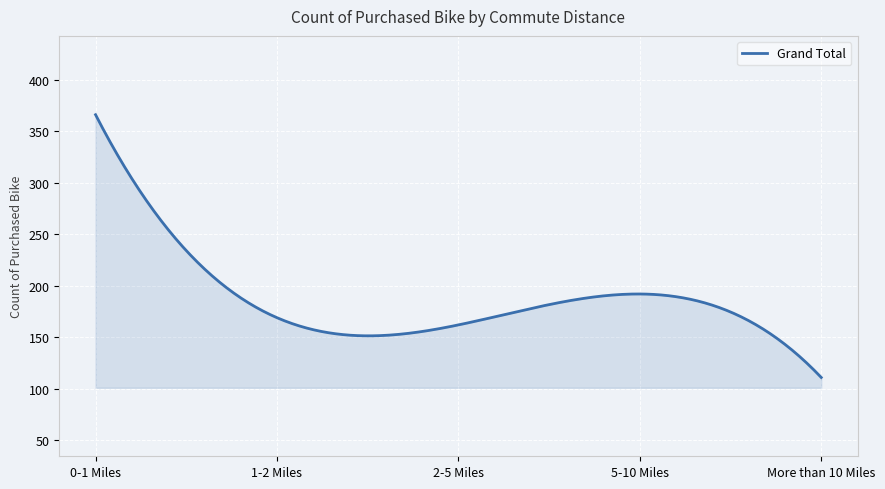

What is the minimum value shown in the chart?

111.0